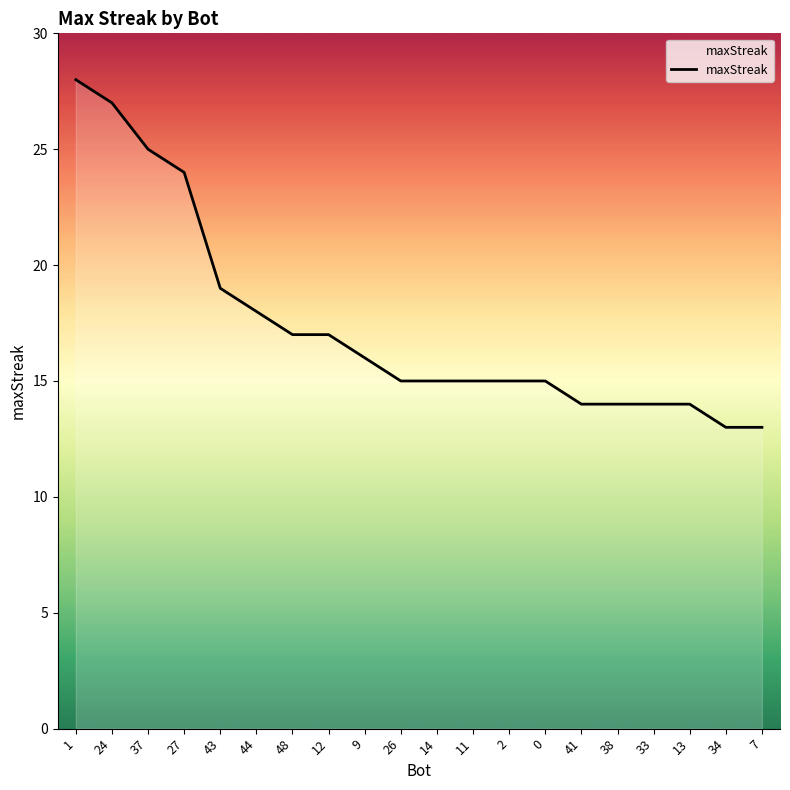

What is the difference between the second highest and minimum values?

14